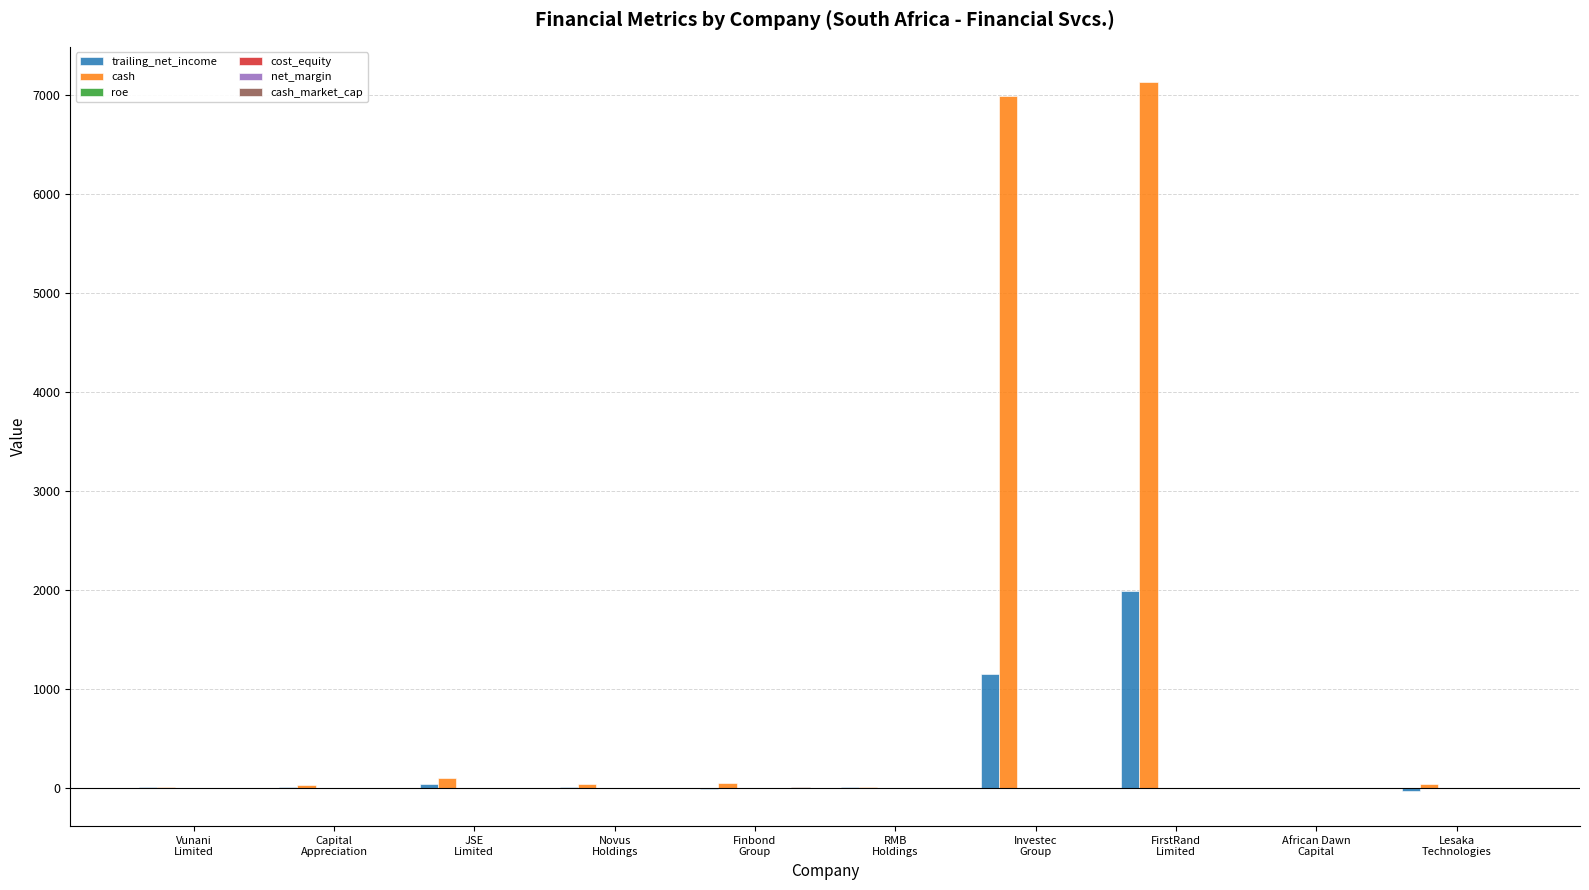

Which series has the largest total across all categories?

cash